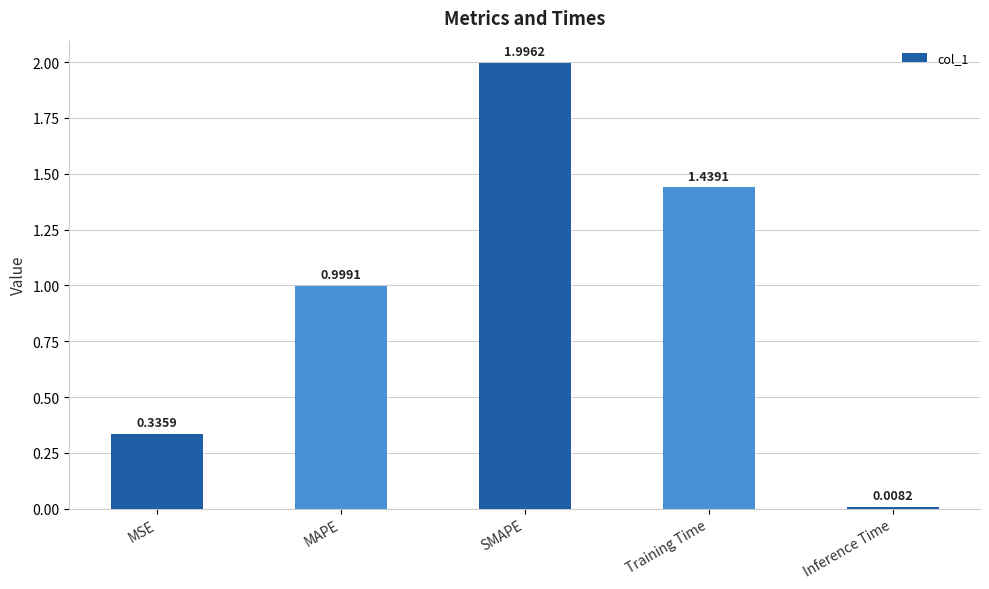

What is the label of the 1st bar from the left?

MSE